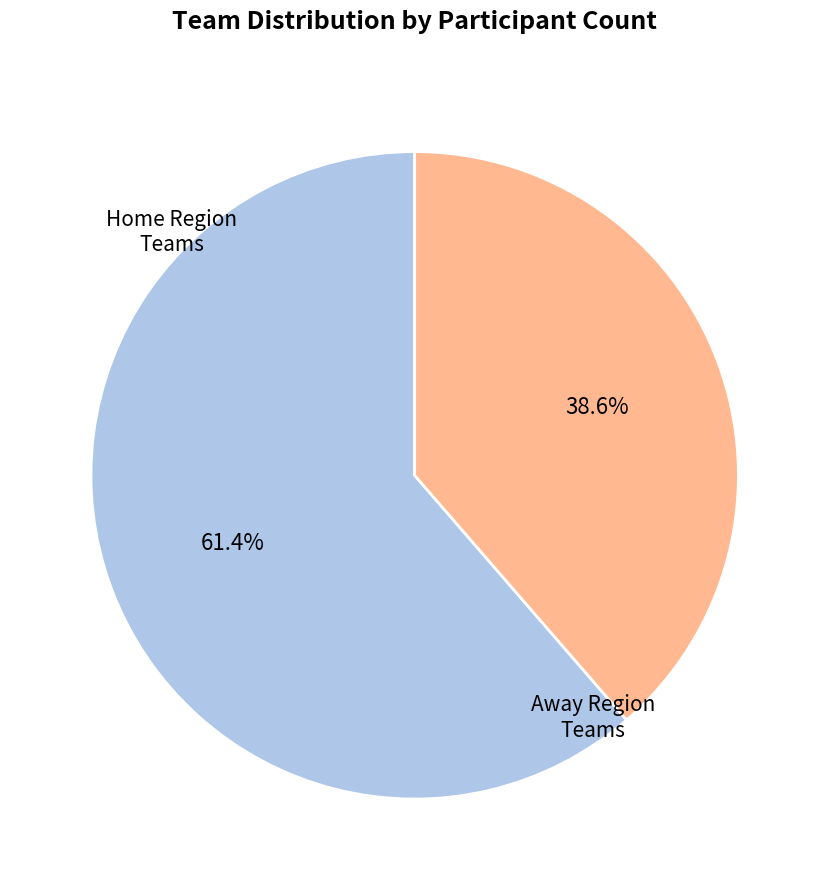

Does any single category account for the majority?

Yes